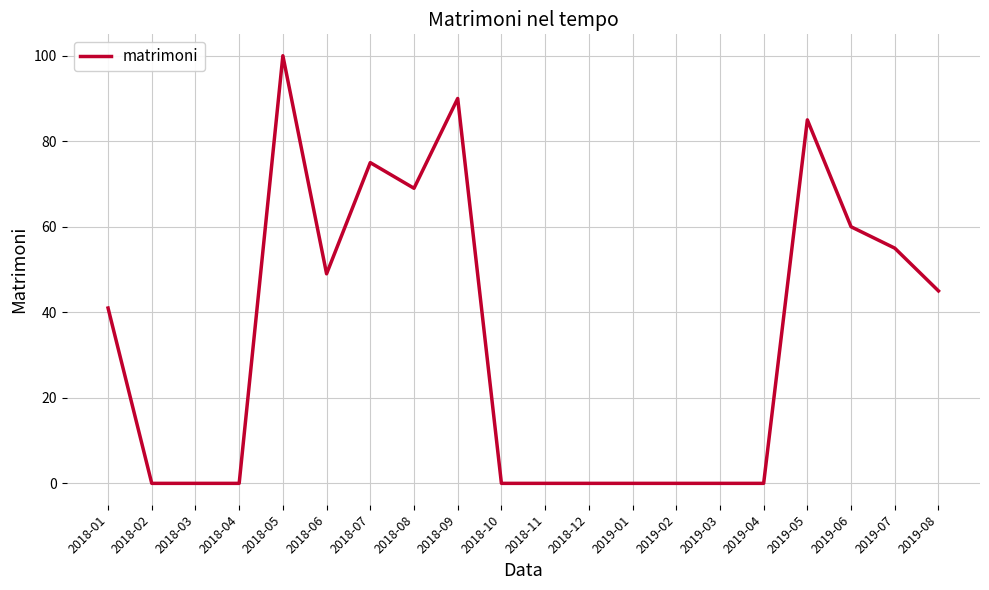

What position from the left is 2018-08?

8